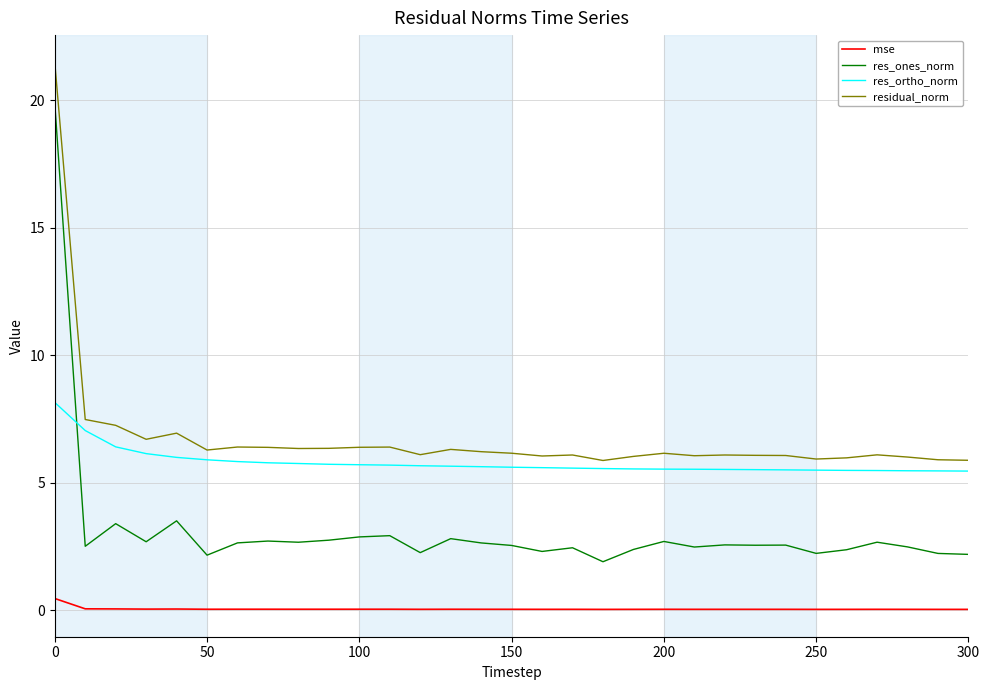

What is the difference between the maximum and minimum values in the res_ortho_norm series?

2.7